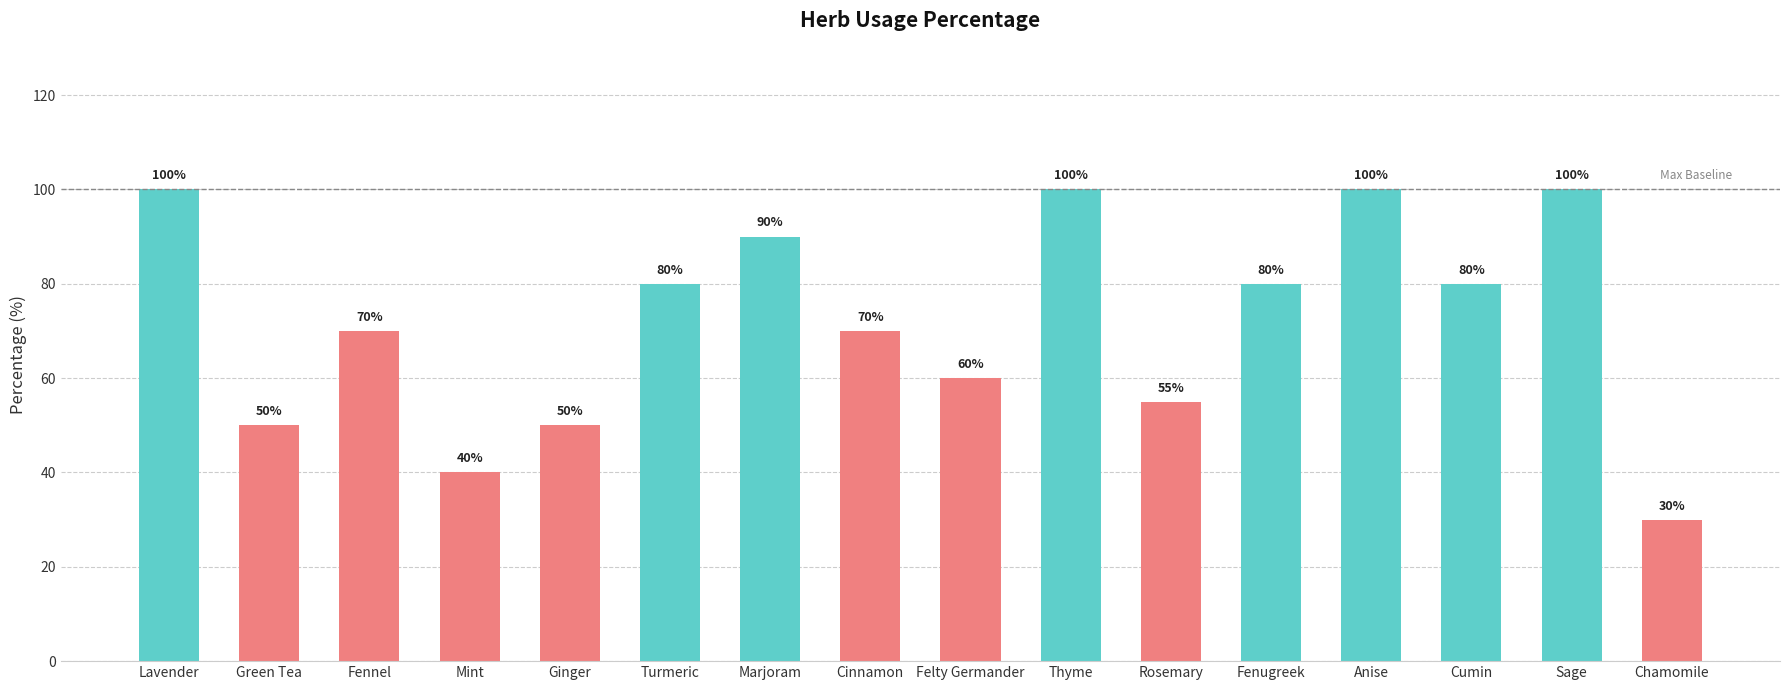

How many bars are there in total?

16